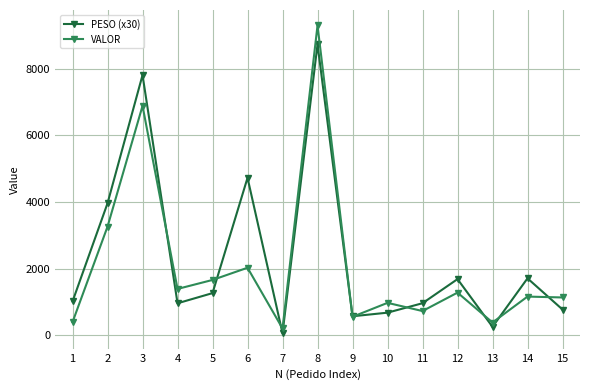

What is the spread (max minus min) of values at 4?

430.8